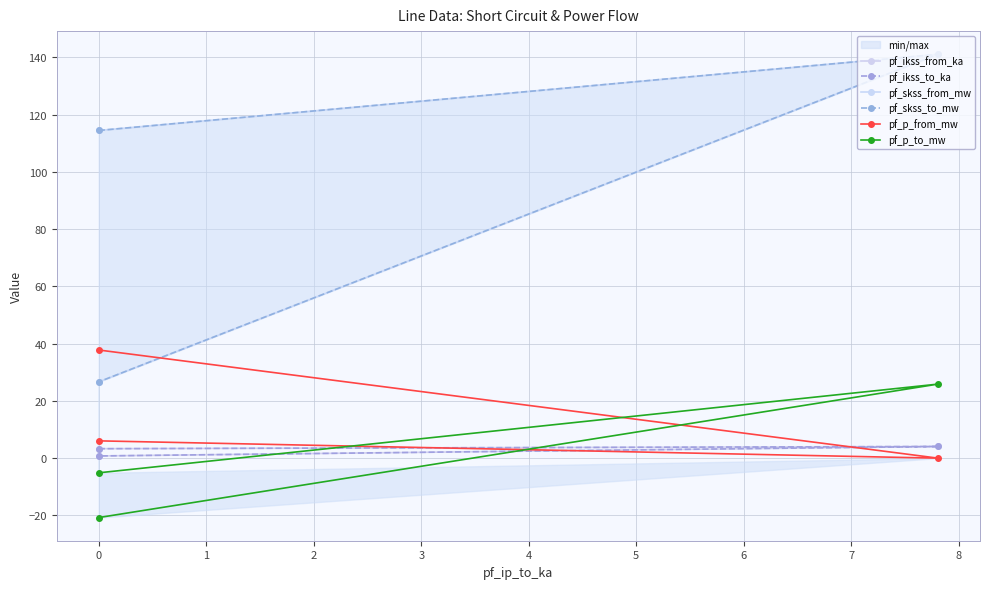

What are all the series names shown in the legend?

pf_ikss_from_ka, pf_ikss_to_ka, pf_skss_from_mw, pf_skss_to_mw, pf_p_from_mw, pf_p_to_mw